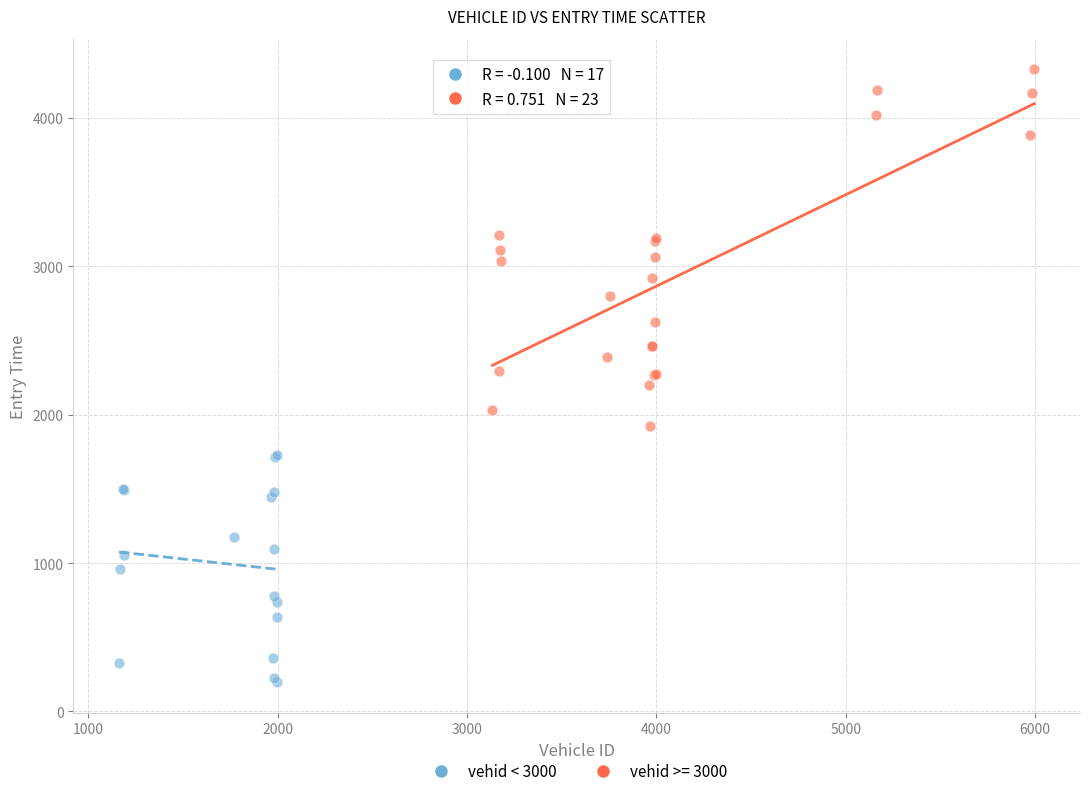

Which series contains the lowest Y value?

vehid < 3000